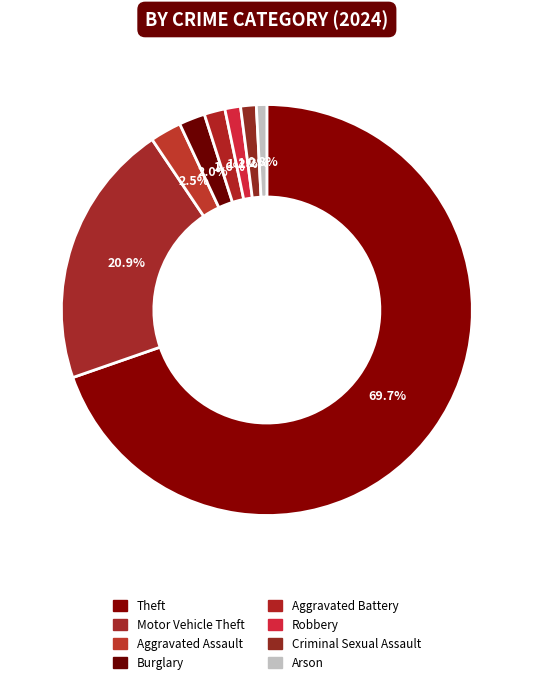

Which category has the biggest portion of the pie?

Theft